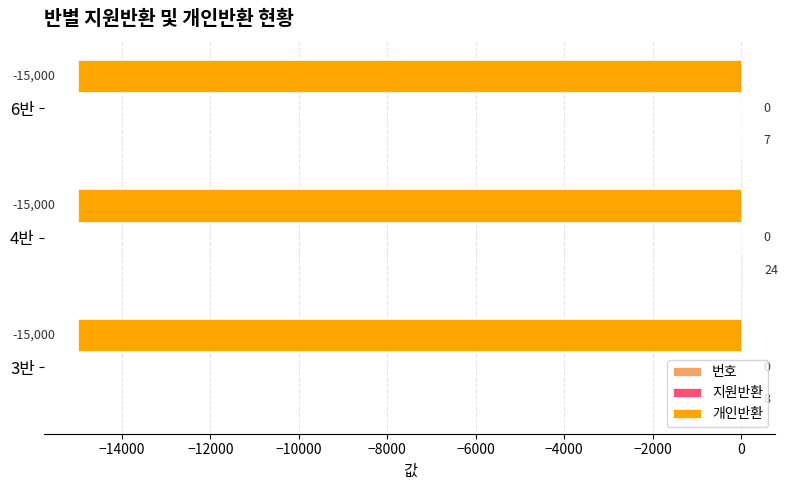

Which label corresponds to the largest value in the chart?

4반